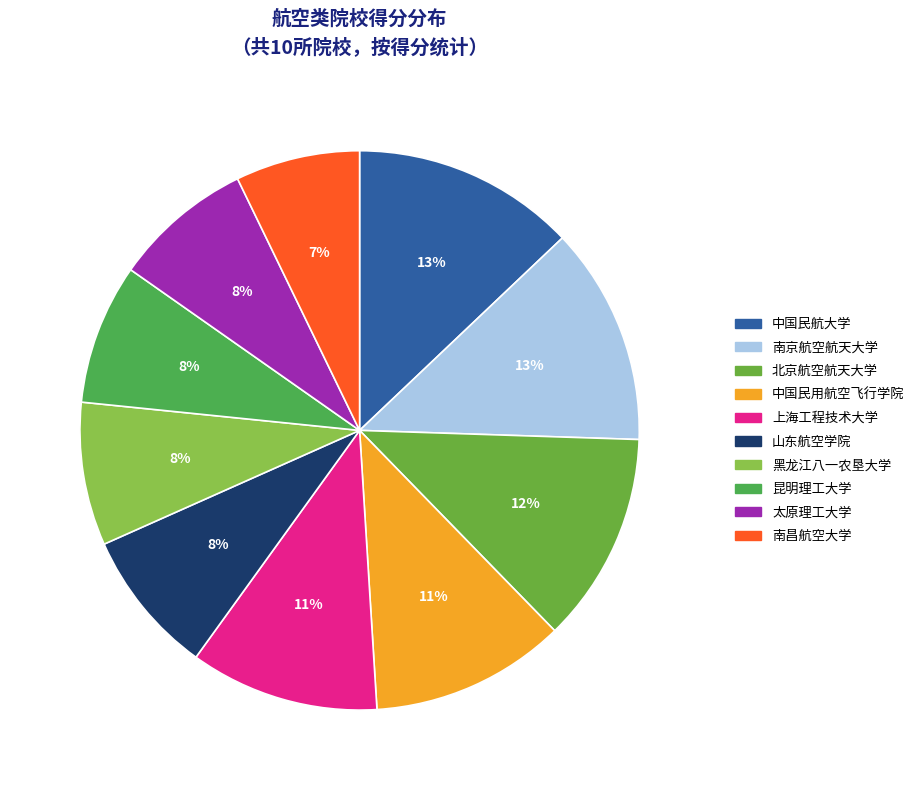

Is there a majority slice in this chart?

No